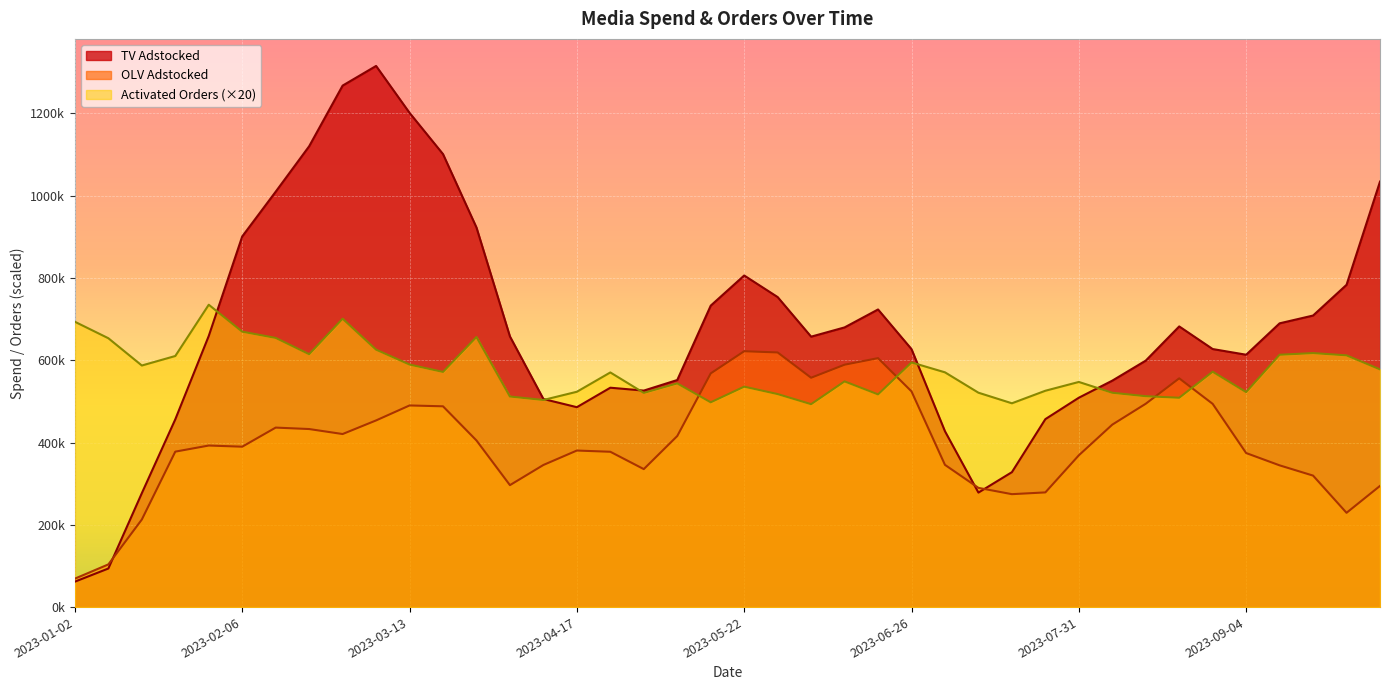

True or false: TV Adstocked has a value of 1185384.3 at 2023-08-21.

False